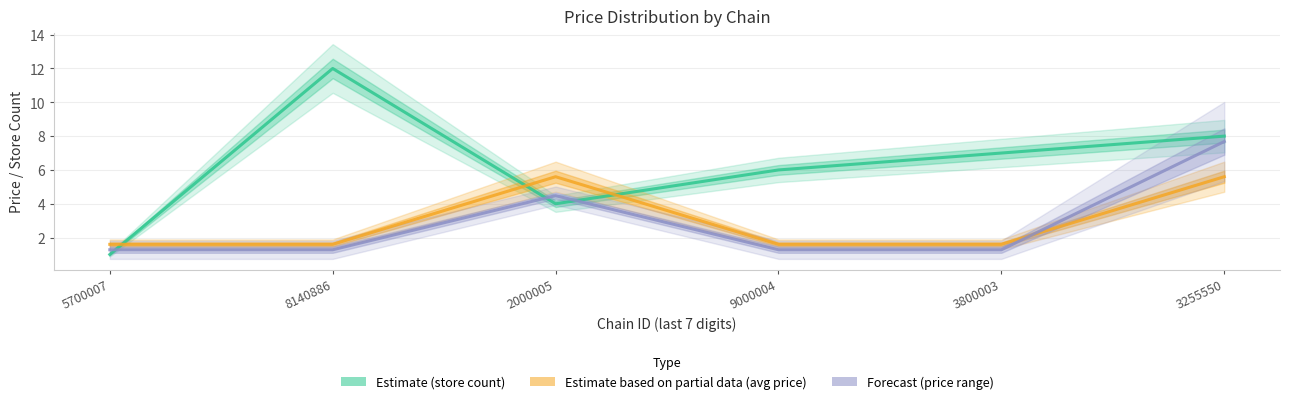

How many lines are shown in the chart?

3